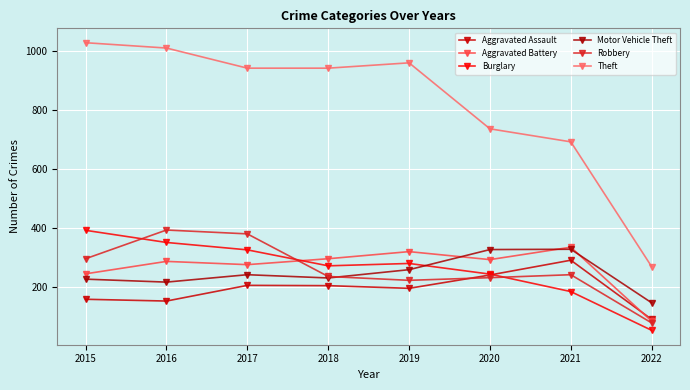

True or false: Burglary and Motor Vehicle Theft intersect in this chart.

True